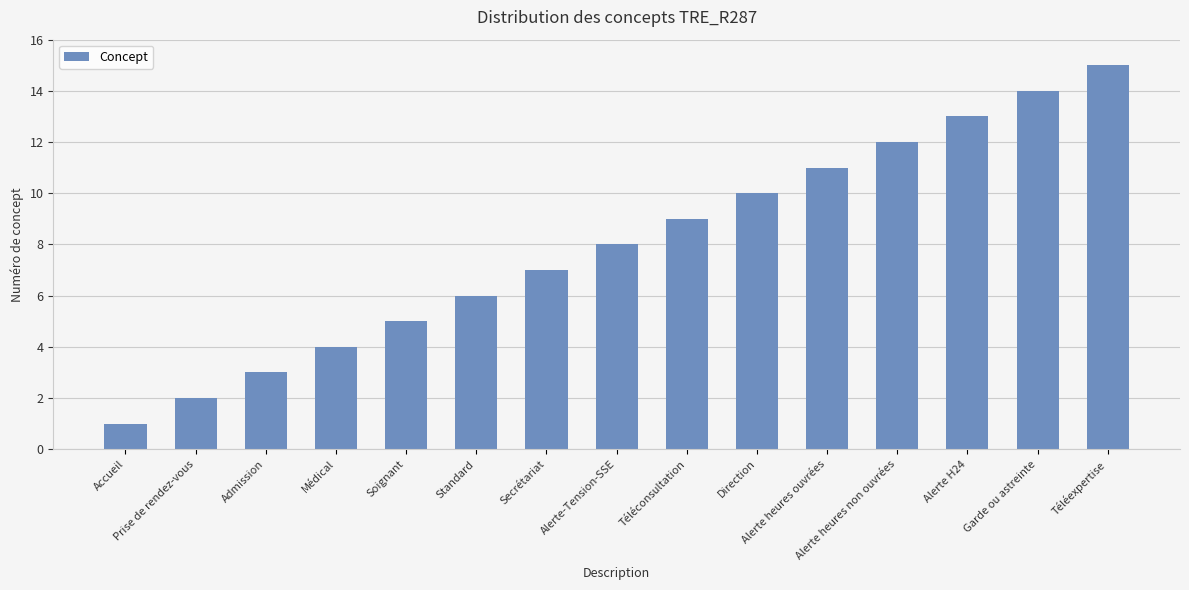

True or false: the data shows 5 at Alerte-Tension-SSE.

False